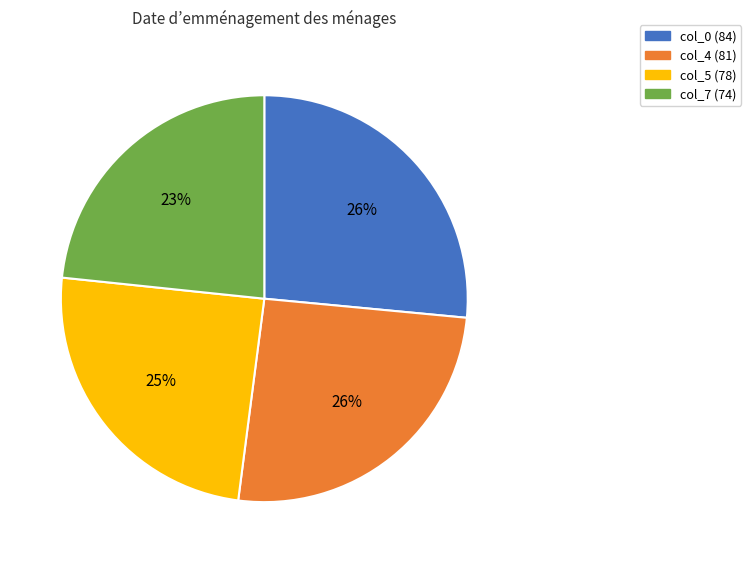

Which slice is the smallest?

col_7